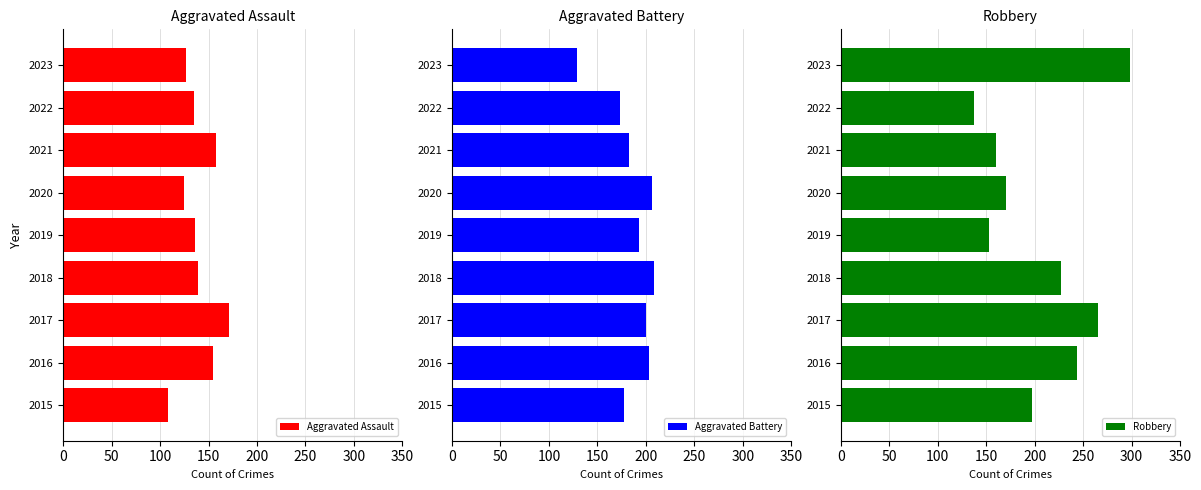

What is the difference between the Aggravated Assault values at 2017 and 2016?

16